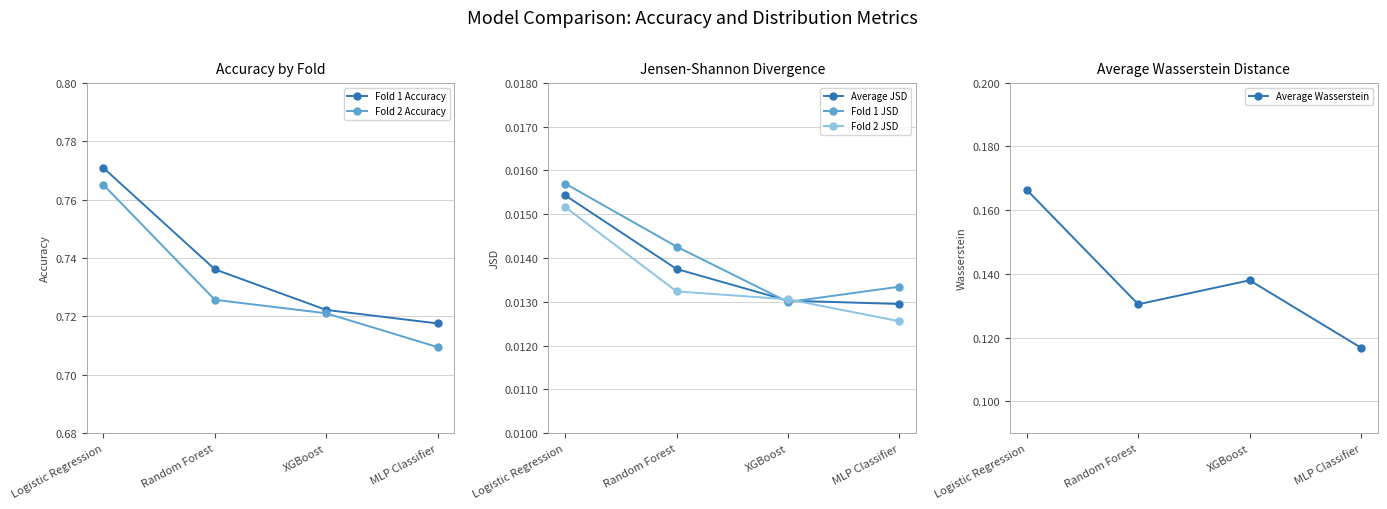

At which category does the chart reach its minimum across all series?

MLP Classifier